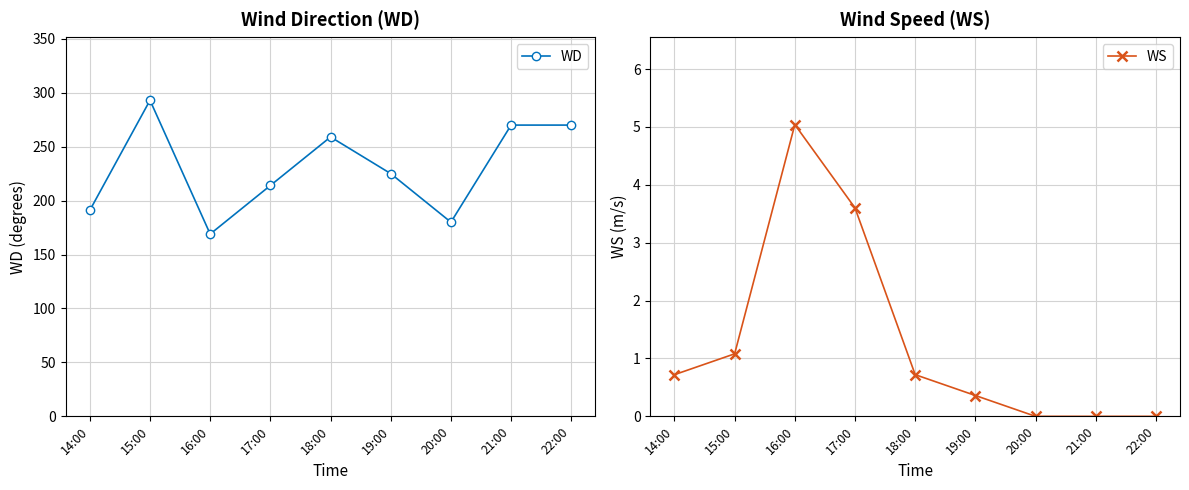

Rank the categories by WD value from highest to lowest.

15:00, 21:00, 22:00, 18:00, 19:00, 17:00, 14:00, 20:00, 16:00